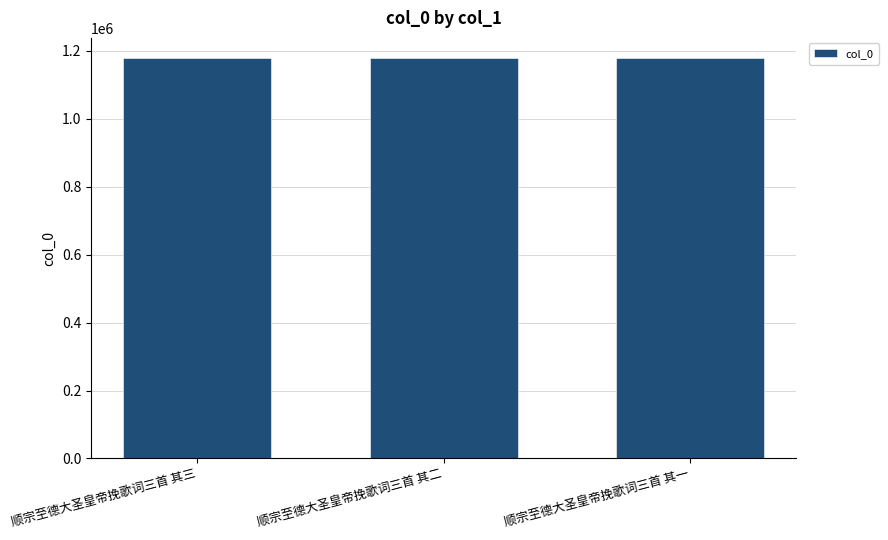

How many values are between 1179354 and 1179356?

3